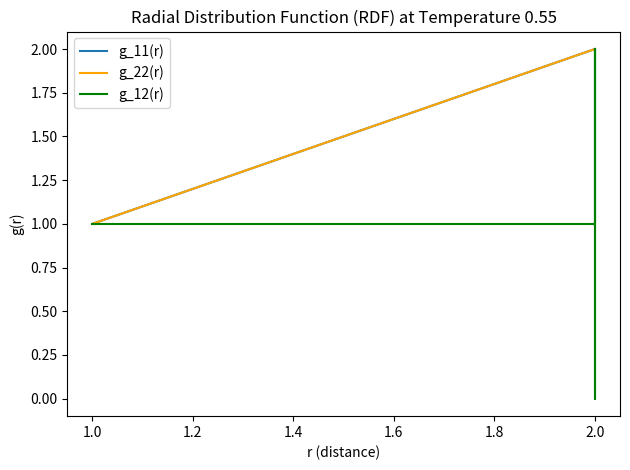

List the series in order of their peak value, lowest first.

g_11(r), g_22(r), g_12(r)